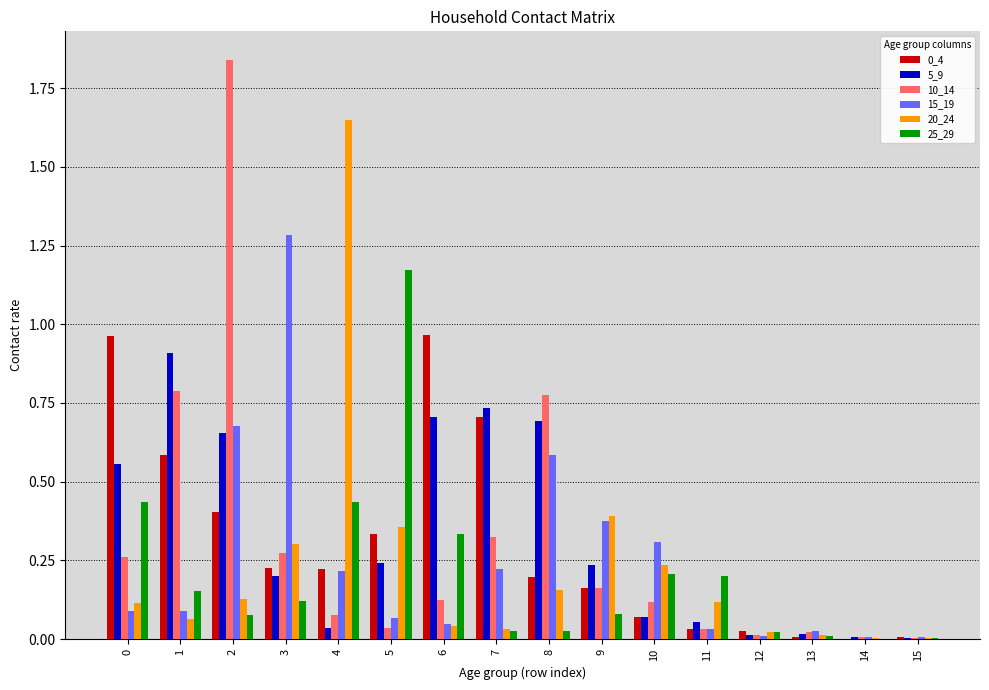

What is the total value across all series at 3?

2.4